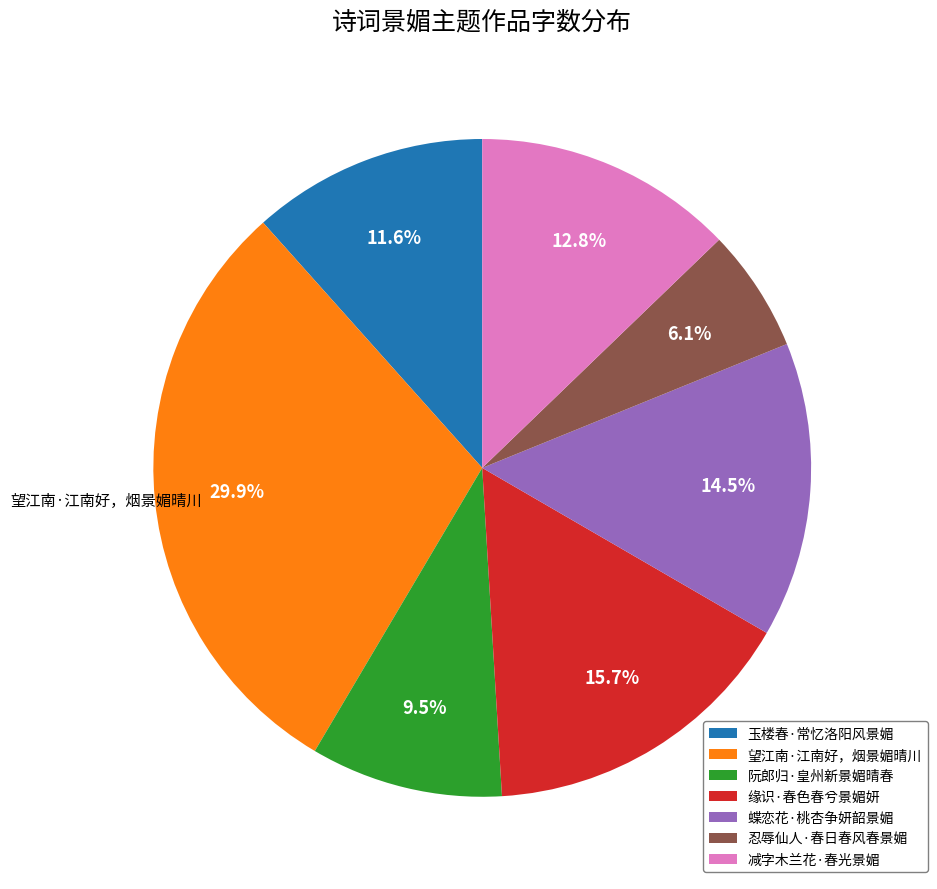

What percentage do 望江南·江南好，烟景媚晴川 and 忍辱仙人·春日春风春景媚 together represent?

36.0%